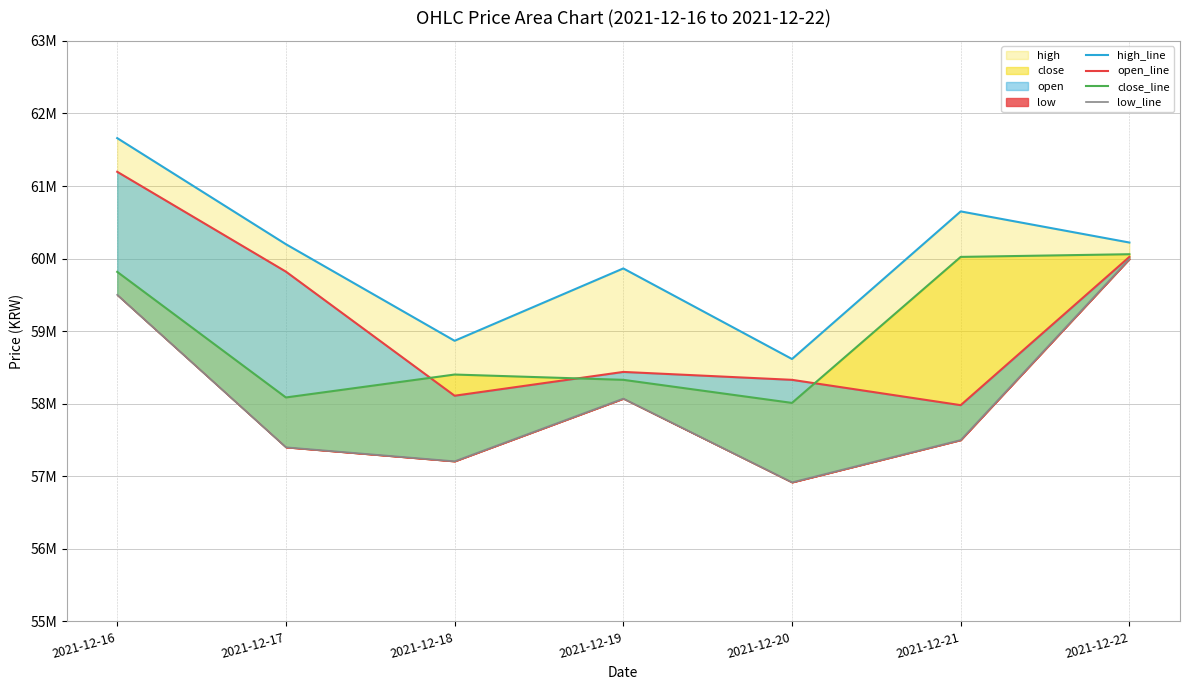

True or false: close_line has a value of 58086000 at 2021-12-17.

True